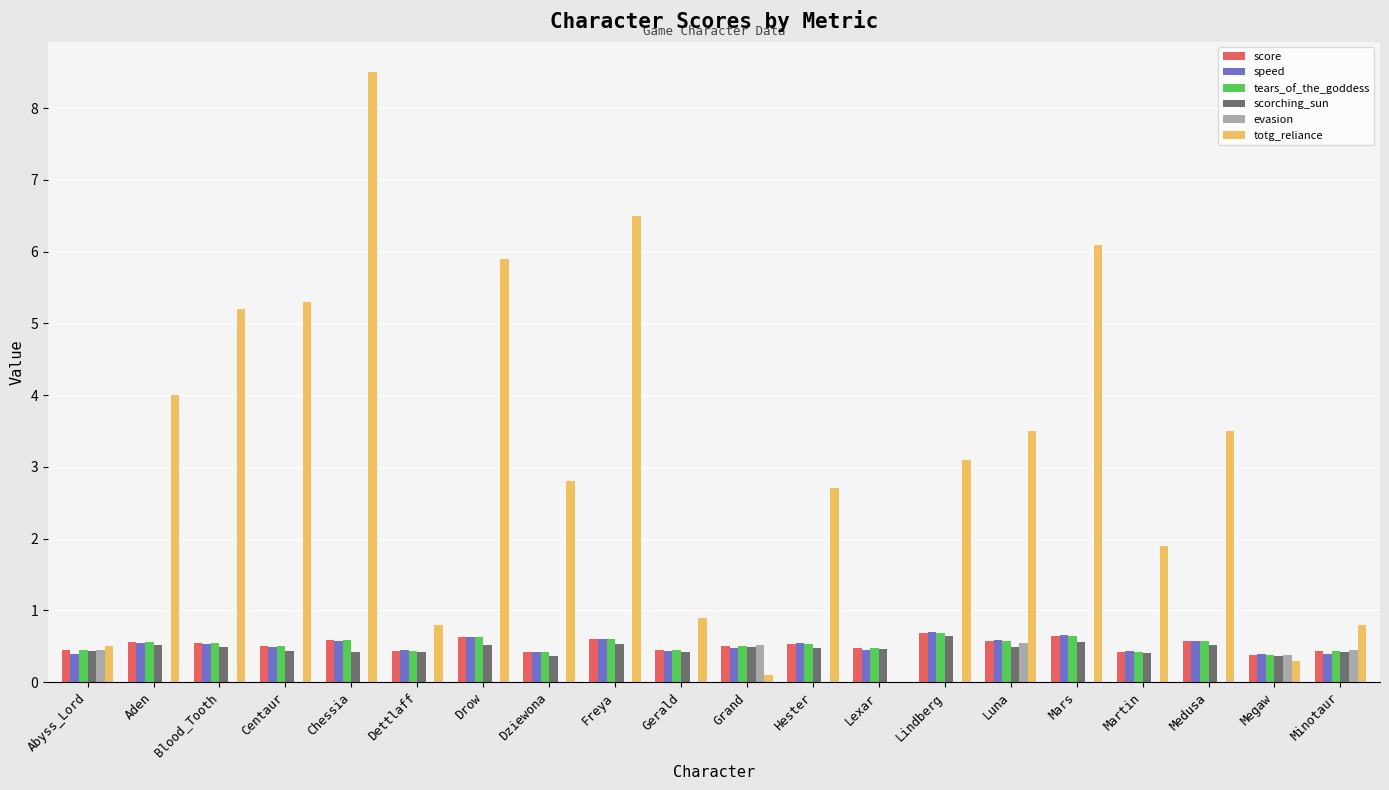

The totg_reliance series shows 5.2 at Blood_Tooth. True or false?

True